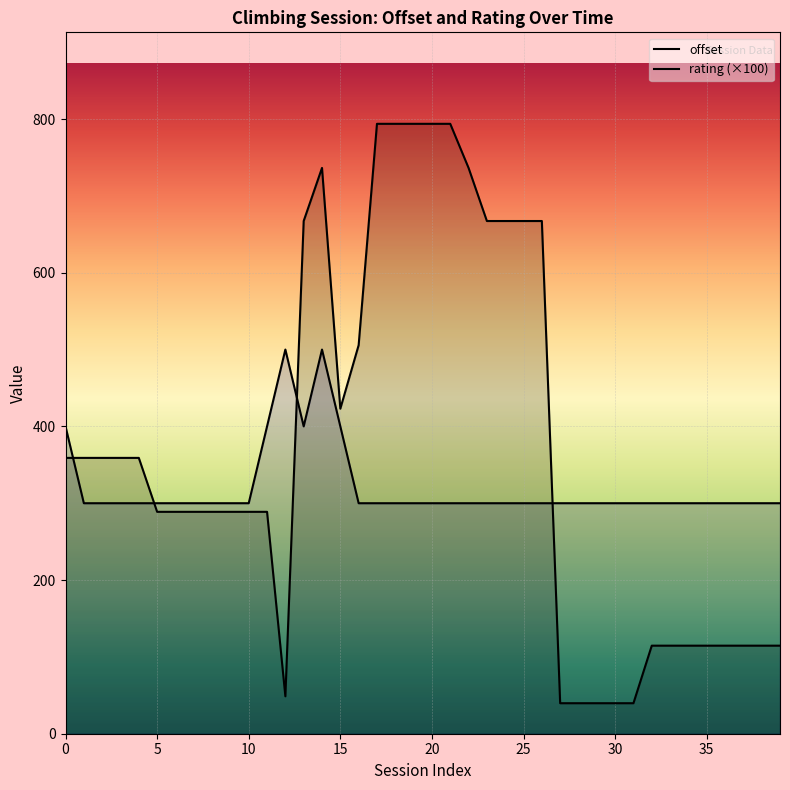

True or false: offset has a value of 27.4 at 27.

False